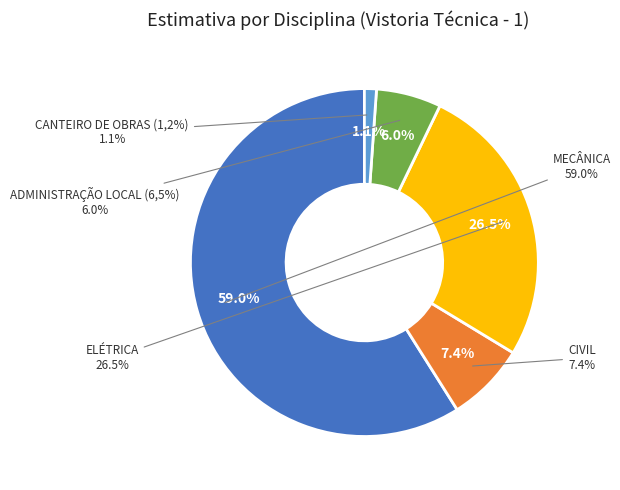

What is the smallest slice in the pie chart?

CANTEIRO DE OBRAS (1,2%)